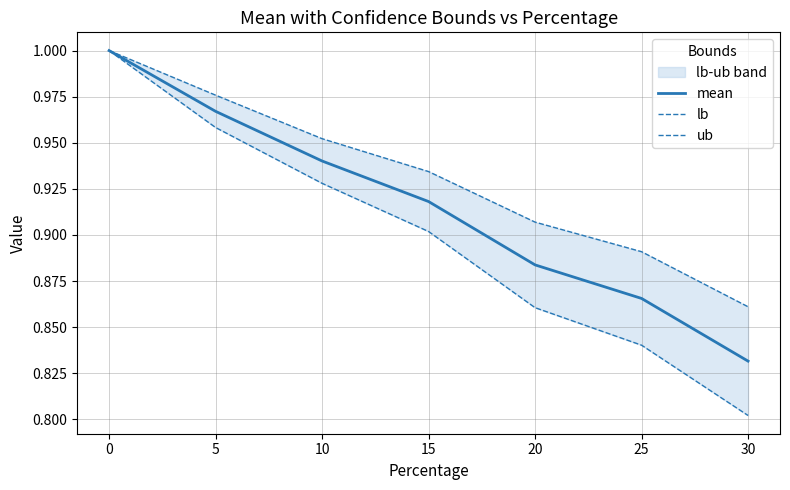

Is it true that mean equals 1.4 at 30?

False